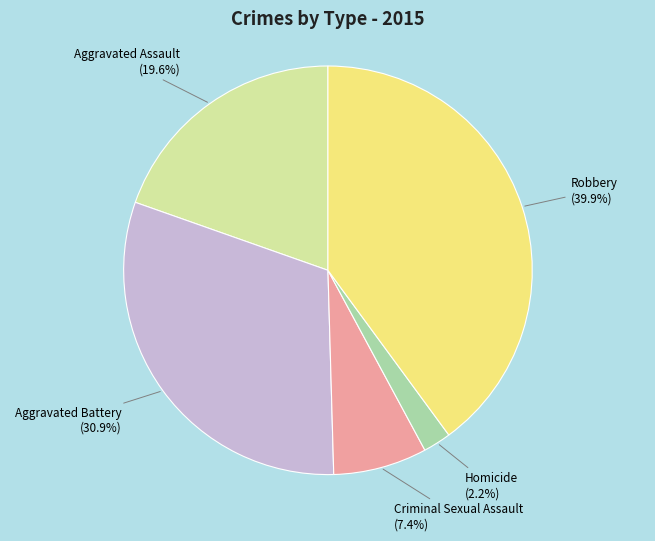

Is it true that Aggravated Battery is 18% of the pie?

False